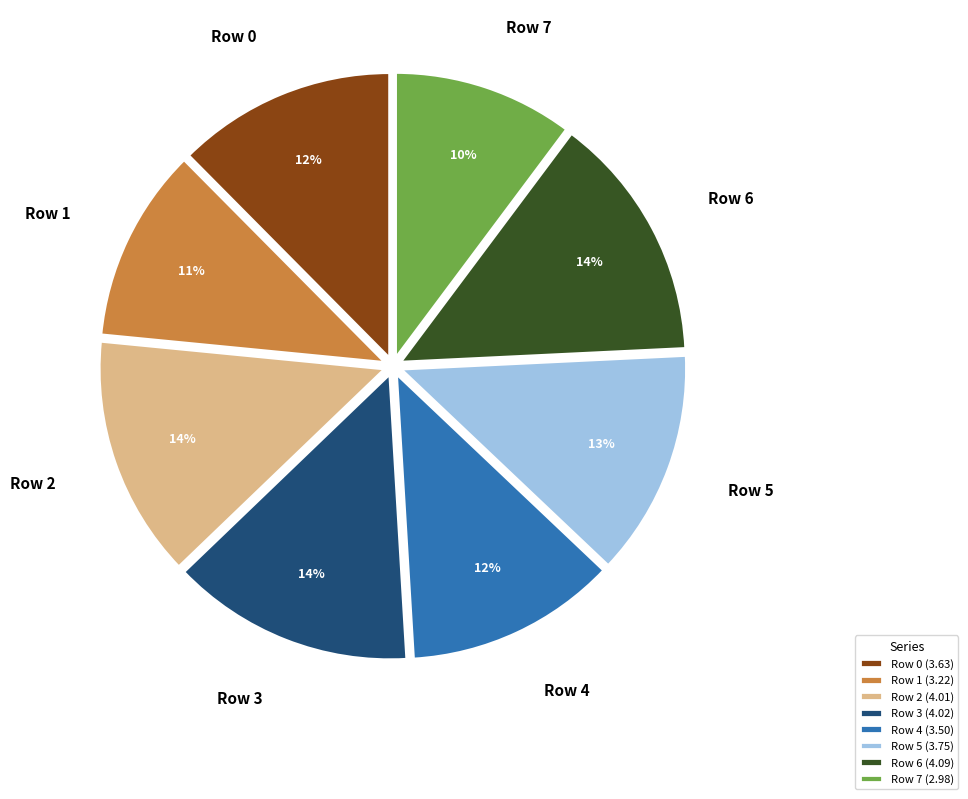

Is the sum of Row 1 (3.22) and Row 3 (4.02) greater than half?

No